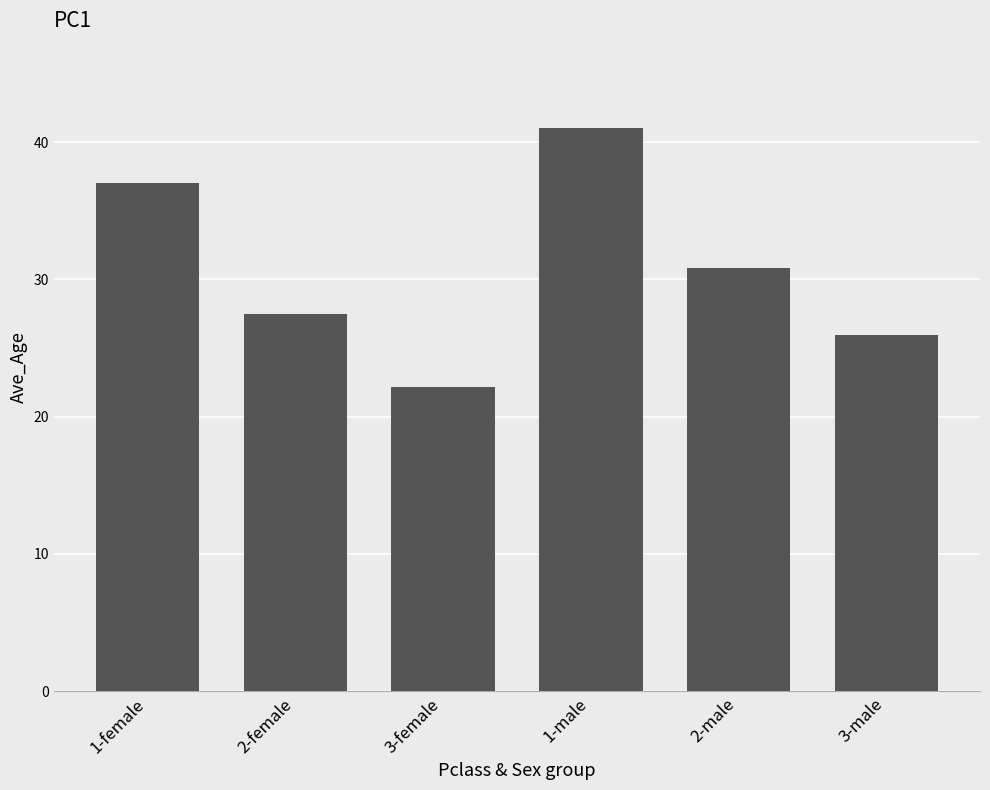

True or false: the data shows 9.2 at 3-female.

False